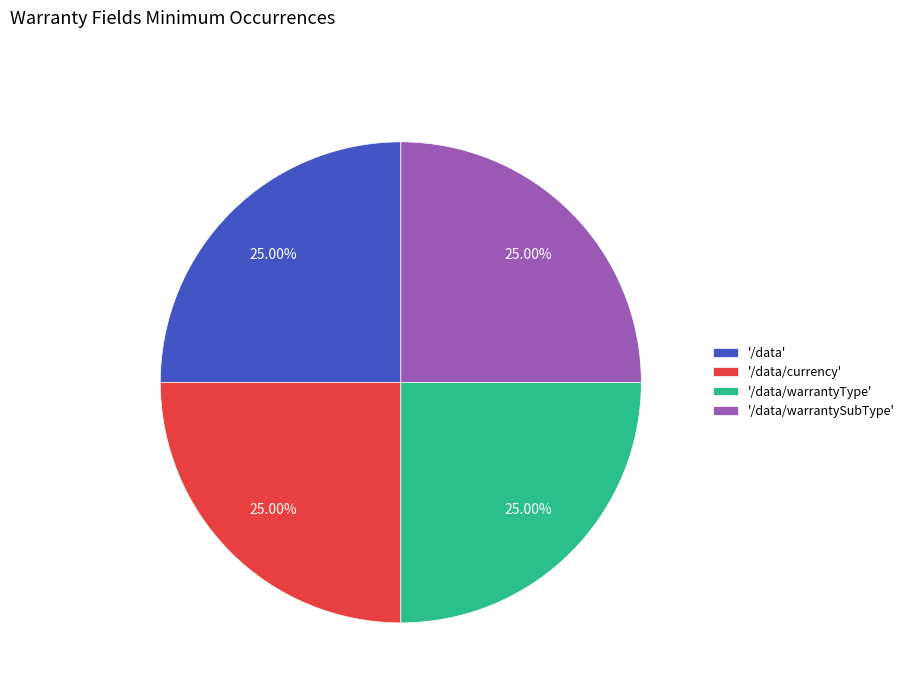

Count the number of slices in the pie.

4